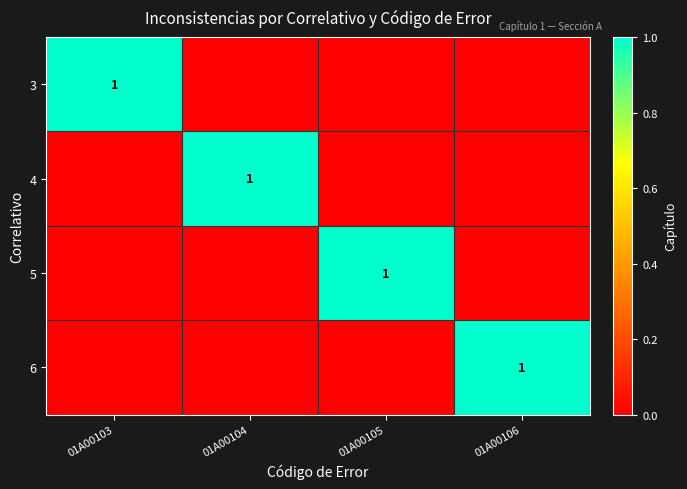

At how many categories does at least one series exceed 0?

4